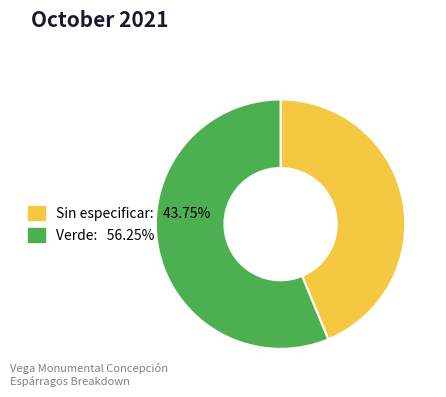

The Verde slice represents 50% of the pie. True or false?

False